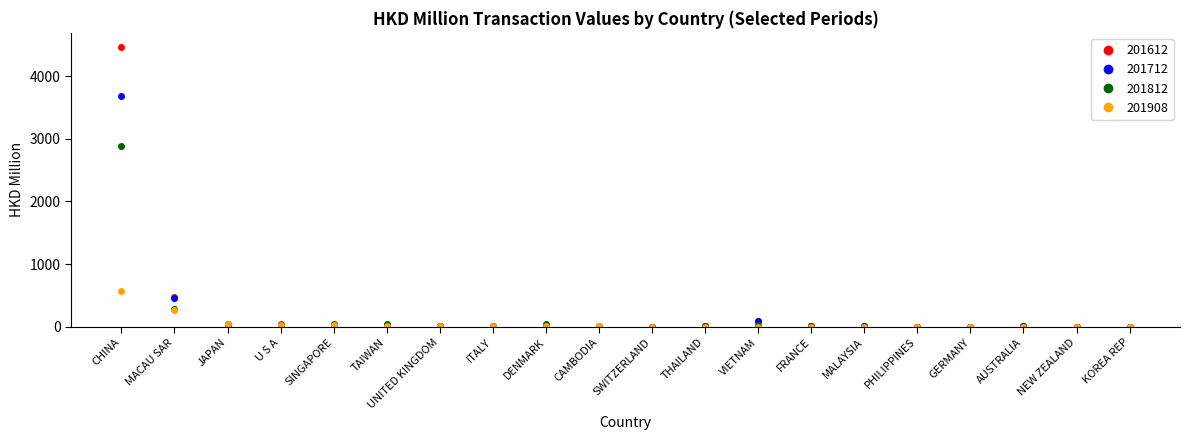

What position from the right is SWITZERLAND?

10